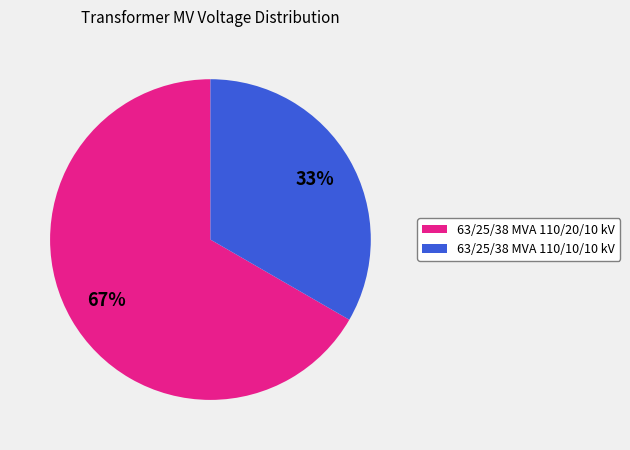

Count the number of slices in the pie.

2